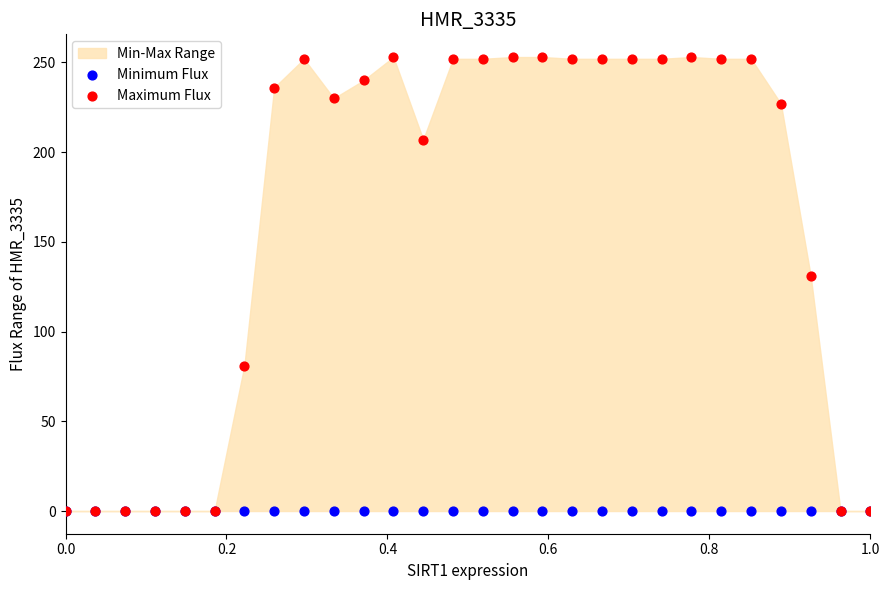

Across all series, what Y value is closest to 126?

131